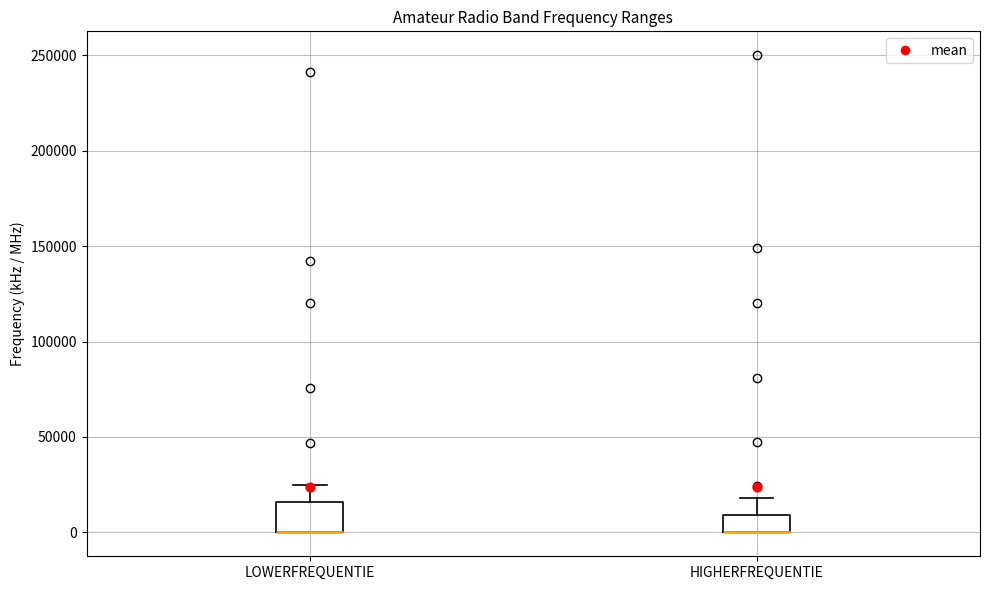

Reading left to right, transcribe this box plot: for each box, give where its median line is, the range the box spans, and where its two whiskers end, as read against the y-axis. The values are not printed on the chart, so give them approximately, as read against the axis.

LOWERFREQUENTIE: median 0 (drawn on the box's lower edge), box 0 to 15000, whiskers 0 to 25000
HIGHERFREQUENTIE: median 0 (drawn on the box's lower edge), box 0 to 10000, whiskers 0 to 20000